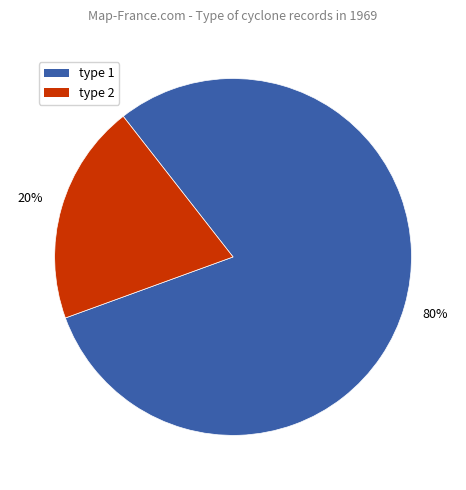

How many slices are in this pie chart?

2